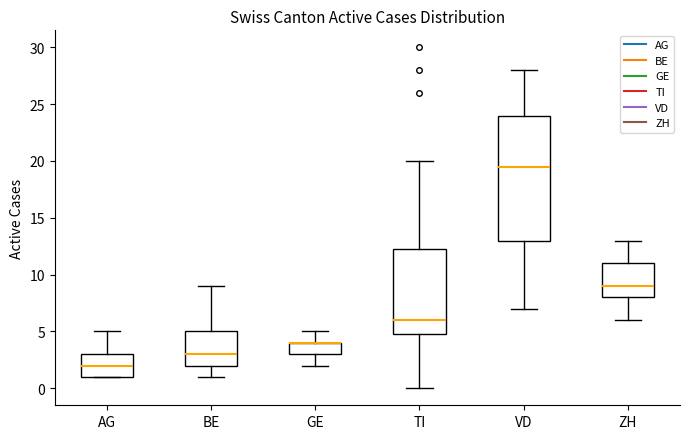

Where is the upper edge of the box for GE on the y-axis? The values are not printed on the chart, so give them approximately, as read against the axis.

4.0